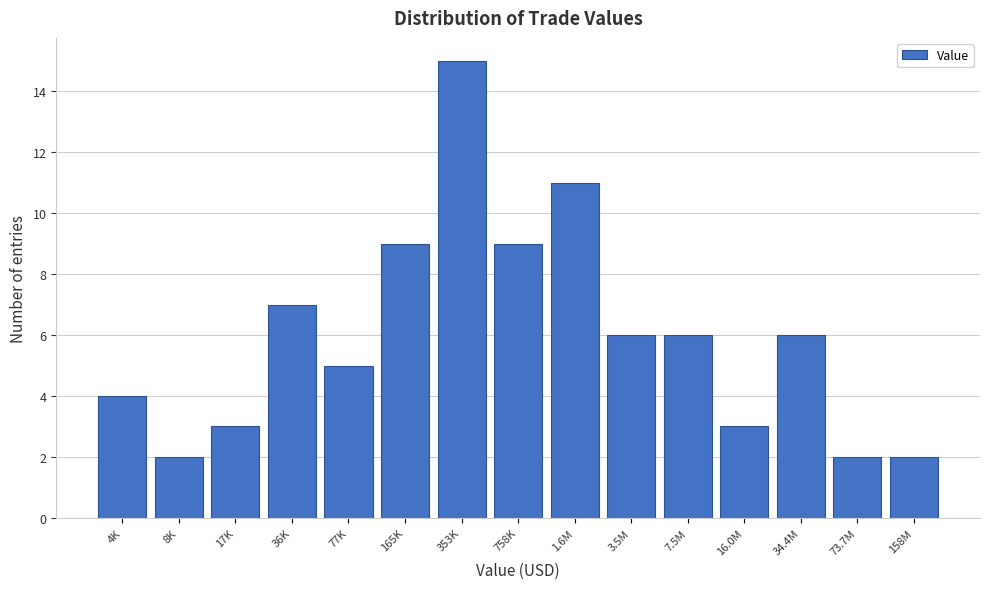

Reading left to right, list all the values displayed in this chart.

4	2	3	7	5	9	15	9	11	6	6	3	6	2	2